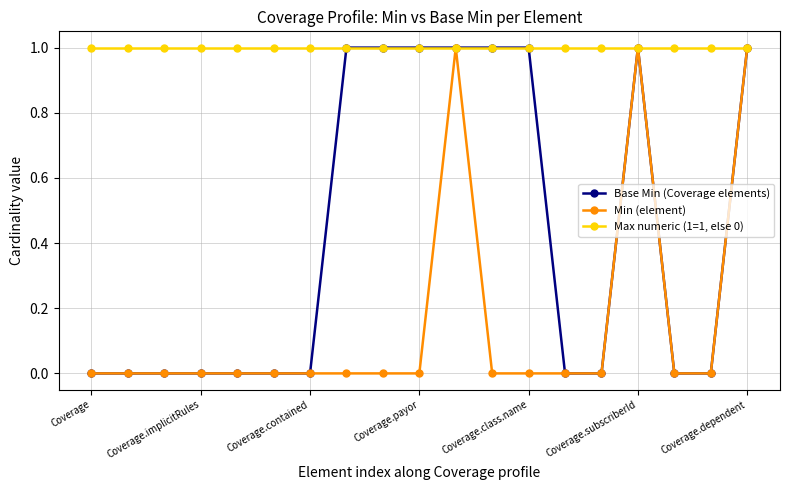

Rank the series by their average value, from highest to lowest.

Max numeric (1=1, else 0), Base Min (Coverage elements), Min (element)